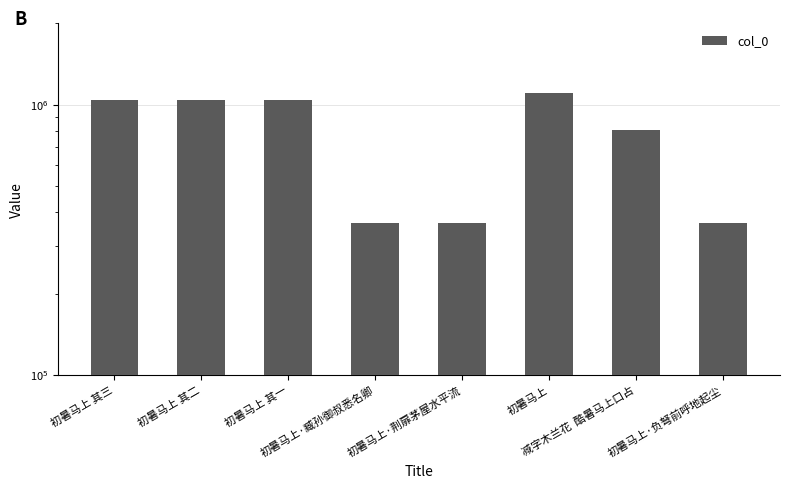

Reading left to right, transcribe all the data shown in this chart.

初暑马上 其三=1043740	初暑马上 其二=1043739	初暑马上 其一=1043738	初暑马上·臧孙御叔悉名卿=363895	初暑马上·荆扉茅屋水平流=363999	初暑马上=1109311	减字木兰花  酷暑马上口占=806845	初暑马上·负弩前呼地起尘=363894